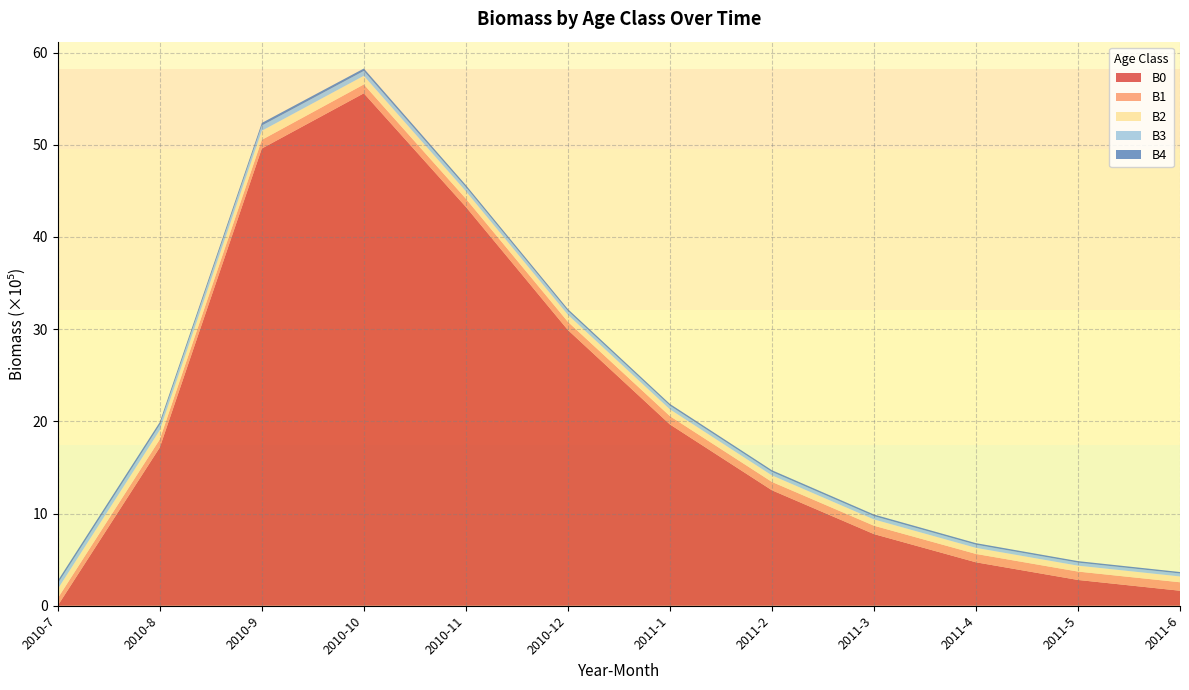

Reading left to right, what are all the values shown in this chart?

B0: 2010-7=1500.0	2010-8=1716846.7	2010-9=4959088.6	2010-10=5558146.2	2010-11=4326058.5	2010-12=2990997.3	2011-1=1966876.2	2011-2=1252621.8	2011-3=777217.5	2011-4=471162.8	2011-5=279632.0	2011-6=162784.8
B1: 2010-7=80000.0	2010-8=87668.2	2010-9=94053.3	2010-10=96142.3	2010-11=89037.0	2010-12=88789.4	2011-1=90004.7	2011-2=90490.2	2011-3=90704.7	2011-4=90687.7	2011-5=90928.9	2011-6=91814.9
B2: 2010-7=100000.0	2010-8=99774.5	2010-9=98643.1	2010-10=93659.3	2010-11=80815.7	2010-12=76126.3	2011-1=73477.2	2011-2=70734.8	2011-3=68231.5	2011-4=65934.5	2011-5=64147.9	2011-6=63072.5
B3: 2010-7=60000.0	2010-8=58595.1	2010-9=56819.9	2010-10=52983.2	2010-11=44908.6	2010-12=41686.2	2011-1=39720.5	2011-2=37795.9	2011-3=36079.0	2011-4=34537.7	2011-5=33319.5	2011-6=32514.8
B4: 2010-7=30000.0	2010-8=29116.4	2010-9=28075.3	2010-10=26040.8	2010-11=21955.6	2010-12=20291.2	2011-1=19259.9	2011-2=18262.5	2011-3=17377.9	2011-4=16588.0	2011-5=15961.7	2011-6=15540.3